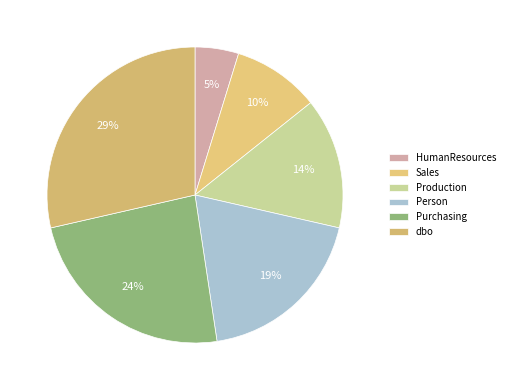

Approximately how many times larger is the value at Sales compared to dbo?

0.3